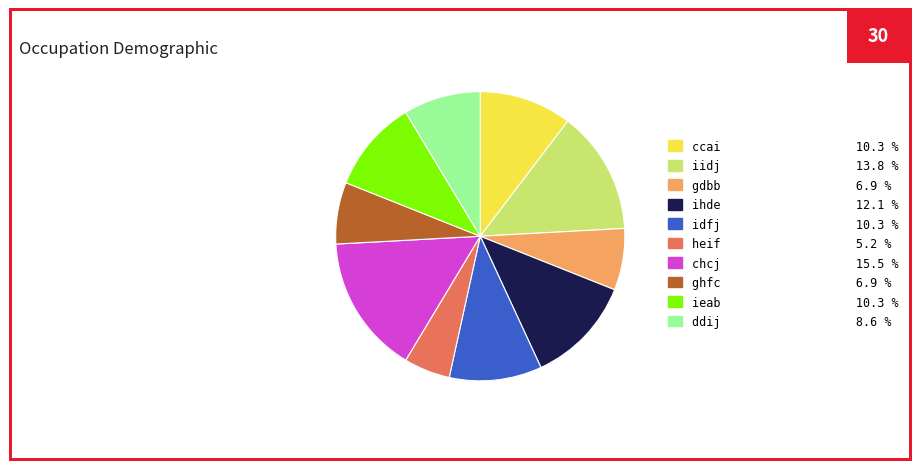

Approximately how many times larger is the value at ccai compared to ddij?

1.2